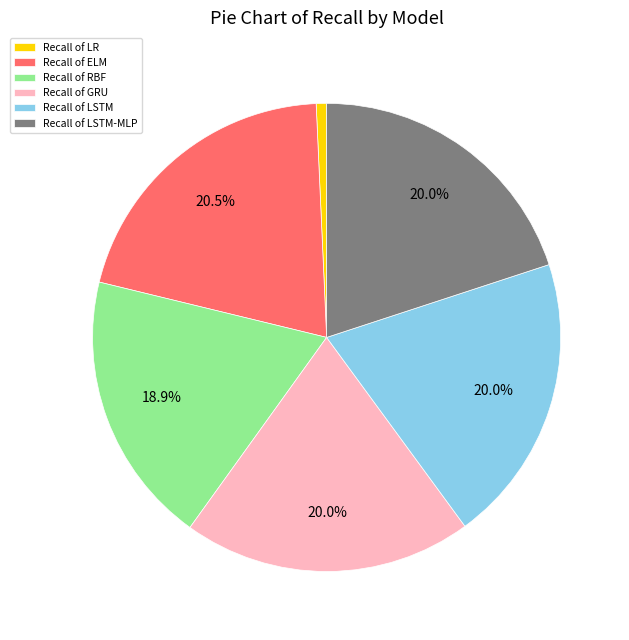

Do Recall of LR and Recall of ELM together represent more than half of the pie?

No